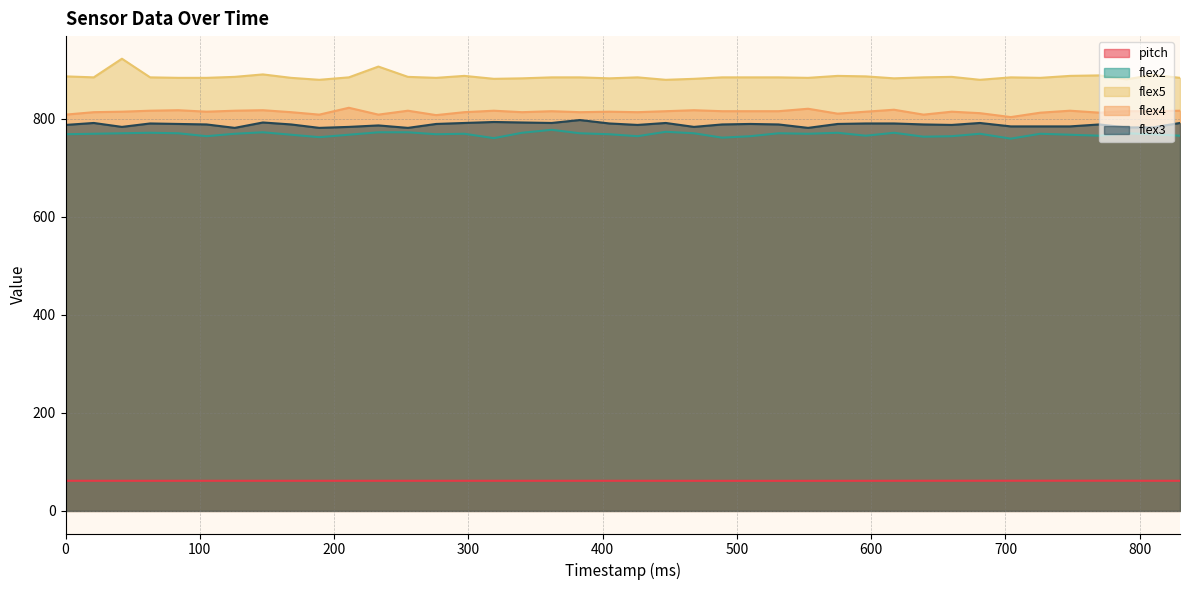

What is the maximum value shown in the chart?

922.0